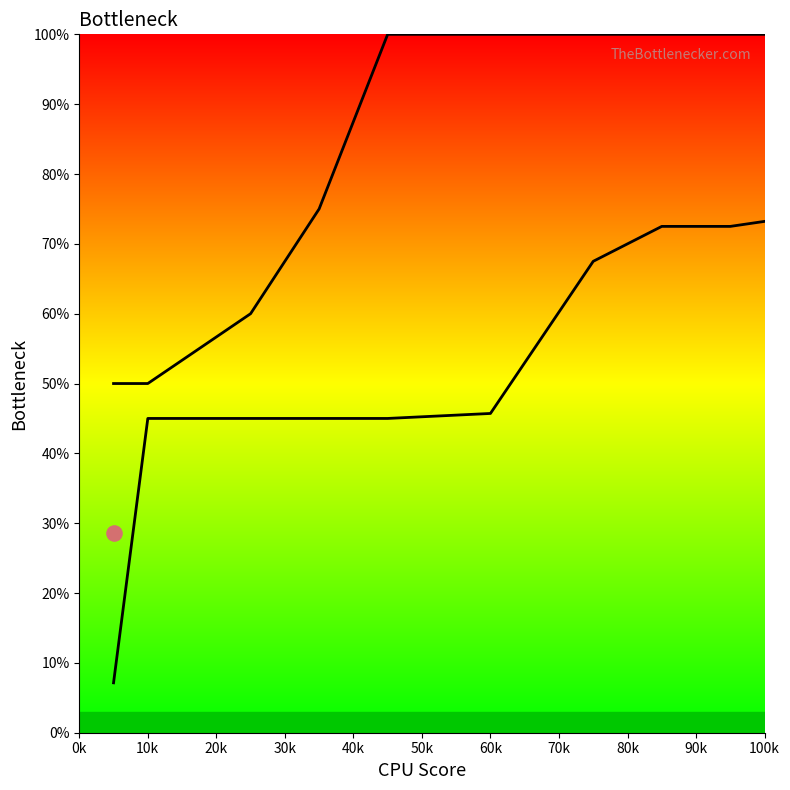

At how many categories does at least one series exceed 0?

10